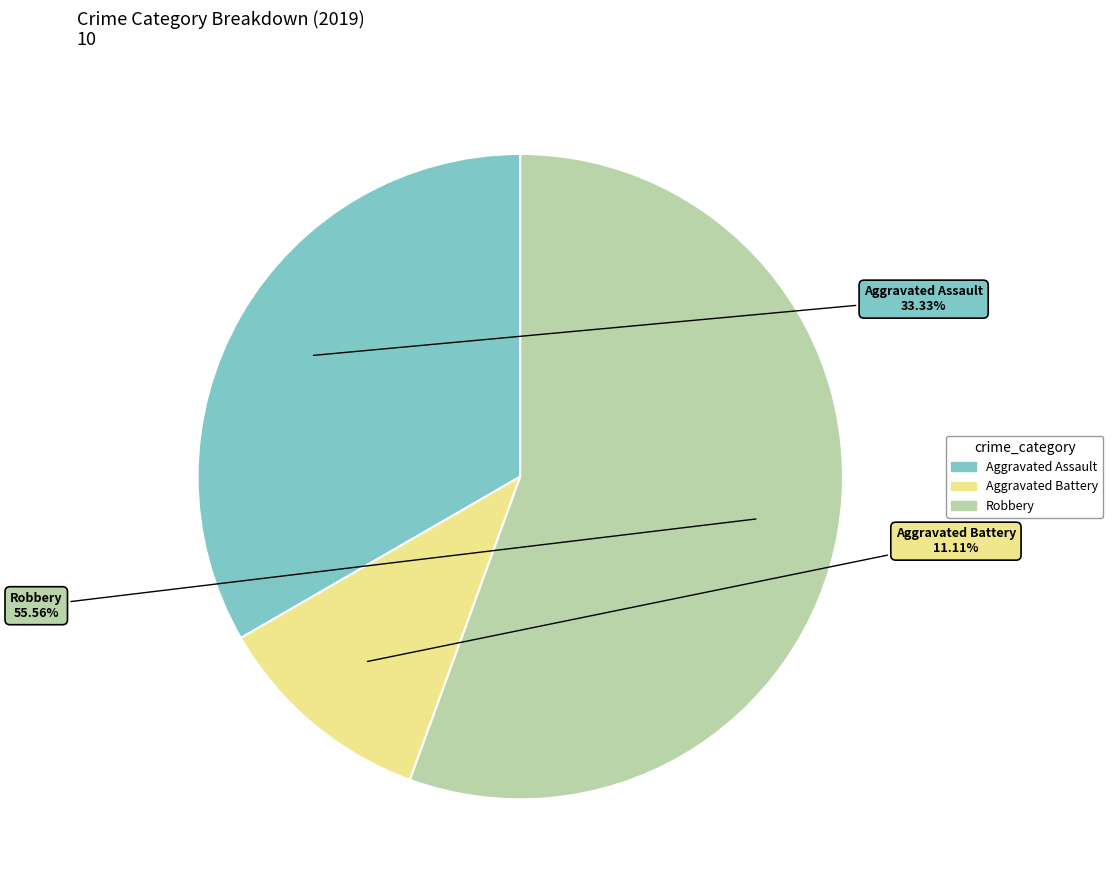

What is the majority slice?

Robbery